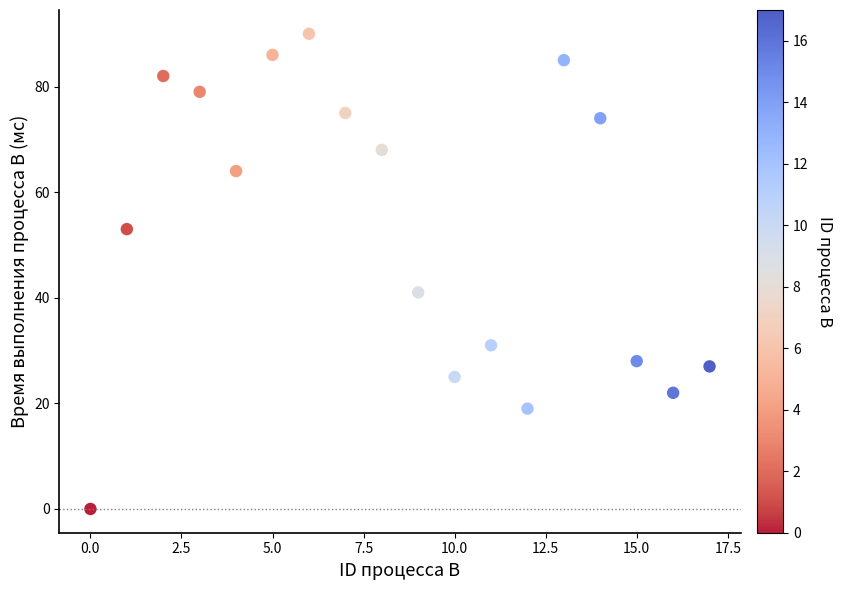

What is the range of Y values (max minus min)?

90